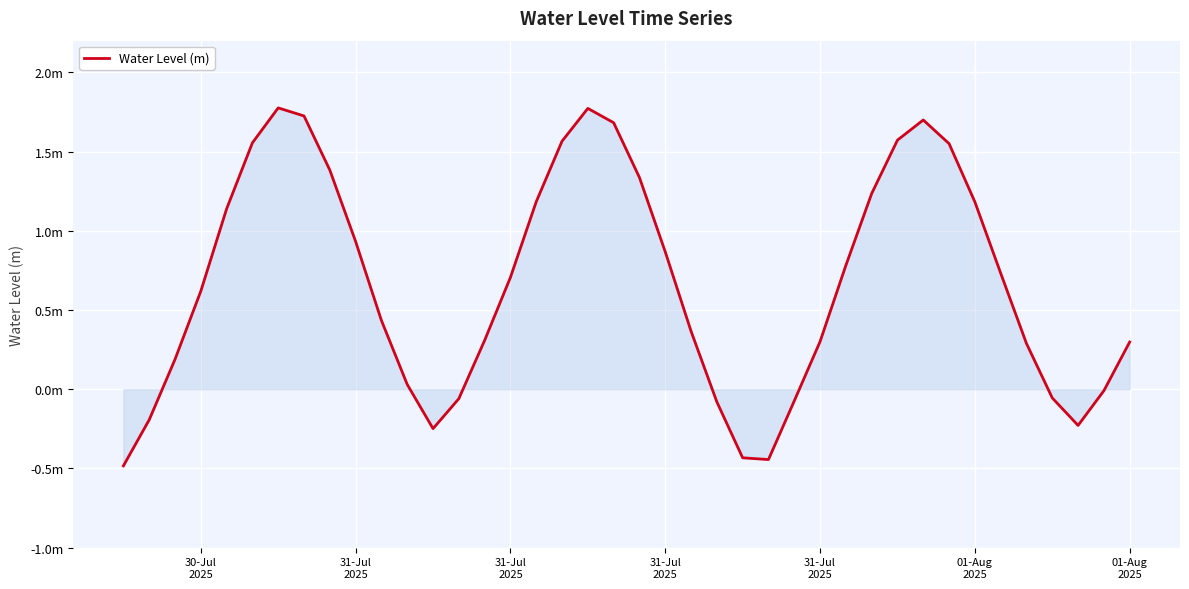

Reading left to right, list all the values displayed in this chart.

-0.5	-0.2	0.2	0.6	1.1	1.6	1.8	1.7	1.4	0.9	0.4	0.0	-0.2	-0.1	0.3	0.7	1.2	1.6	1.8	1.7	1.3	0.9	0.4	-0.1	-0.4	-0.4	-0.1	0.3	0.8	1.2	1.6	1.7	1.6	1.2	0.7	0.3	-0.1	-0.2	-0.0	0.3